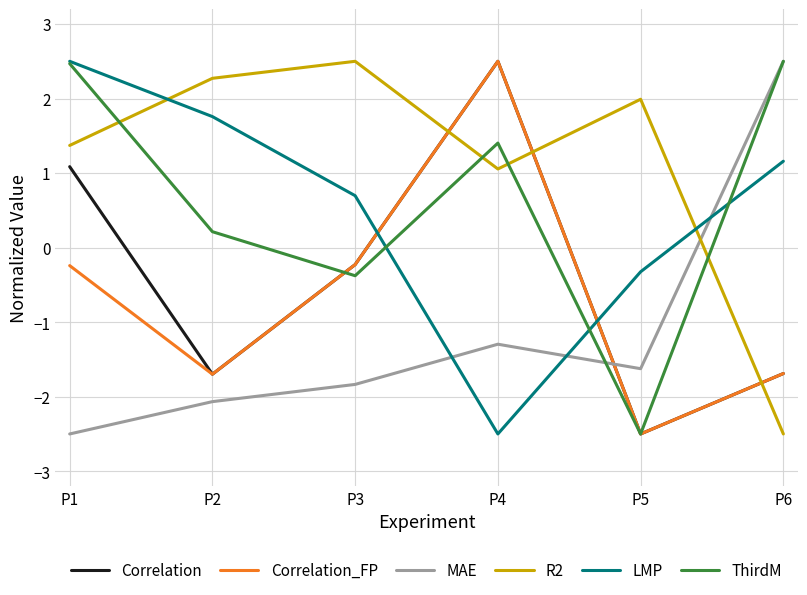

Is it true that LMP equals -3.8 at P4?

False